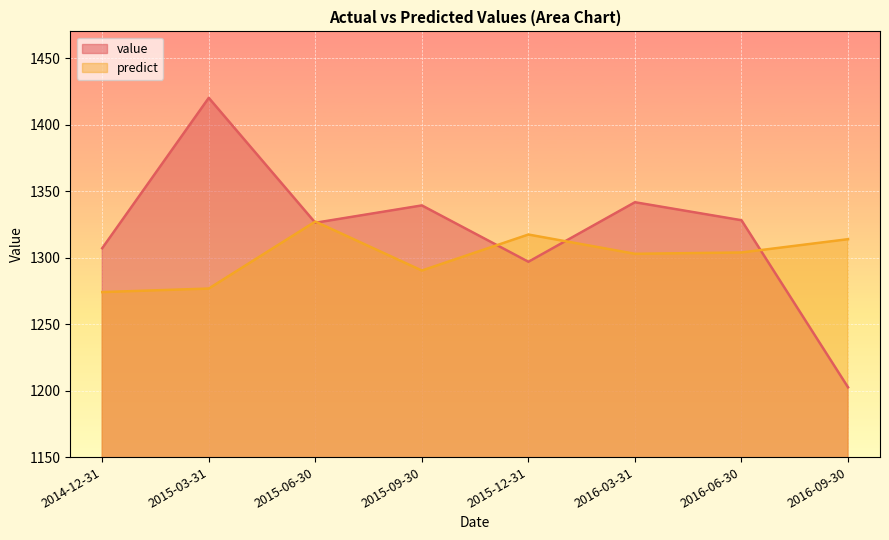

Rank the series by their maximum value, from lowest to highest.

predict, value